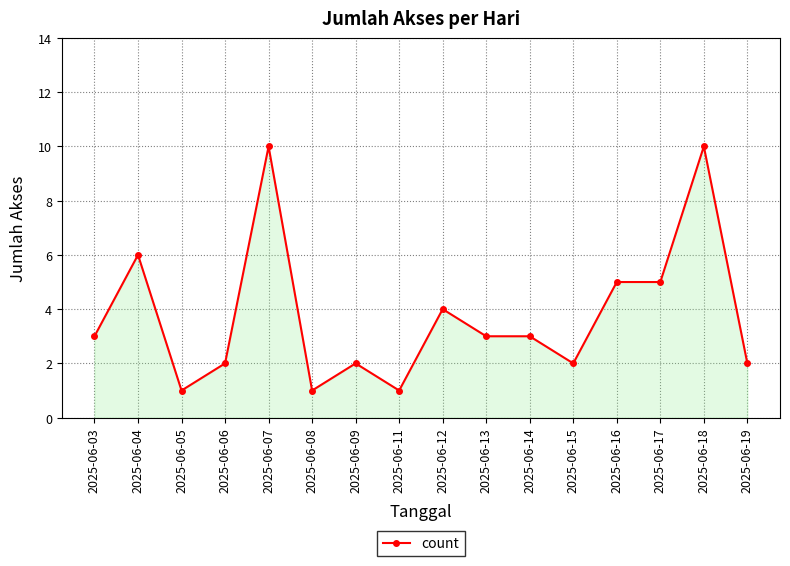

True or false: the data has more than 1 interior local peaks.

True